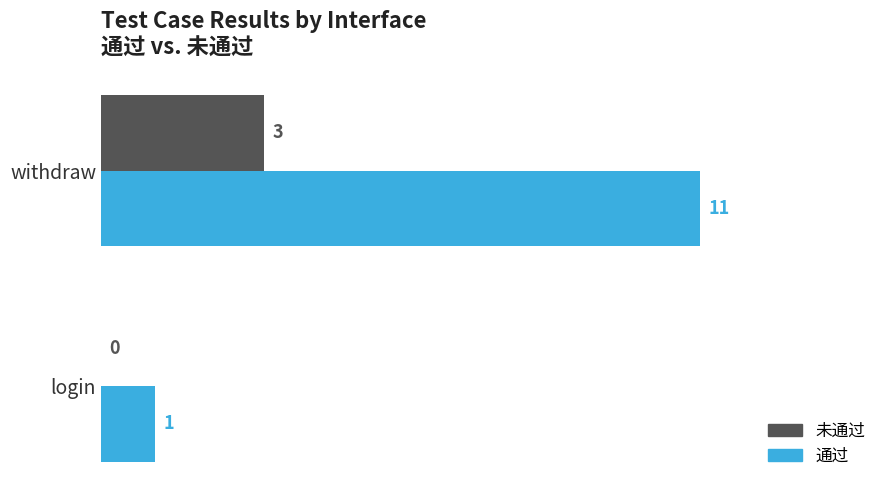

Between login and withdraw, which series saw the biggest shift?

通过